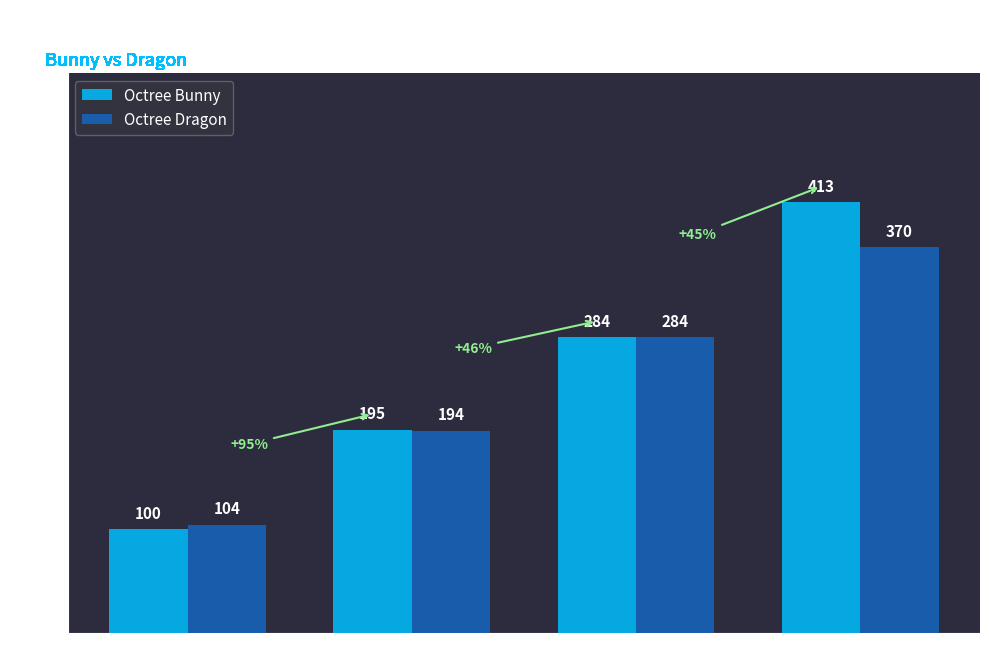

What is the sum of all Octree Dragon values?

952